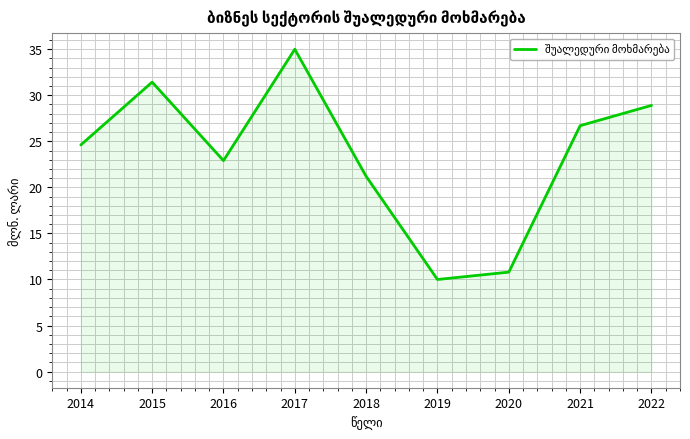

Count the number of categories in the chart.

9